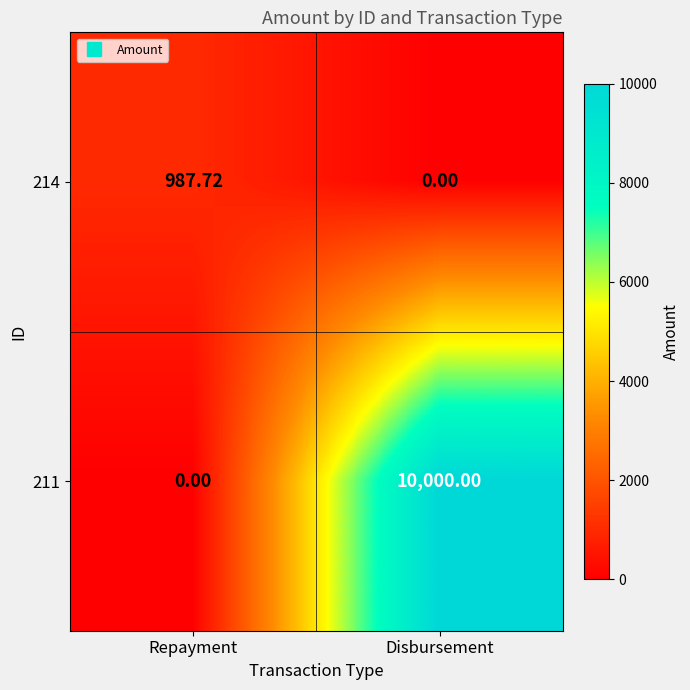

At which label is 211 closest to 5000?

Repayment